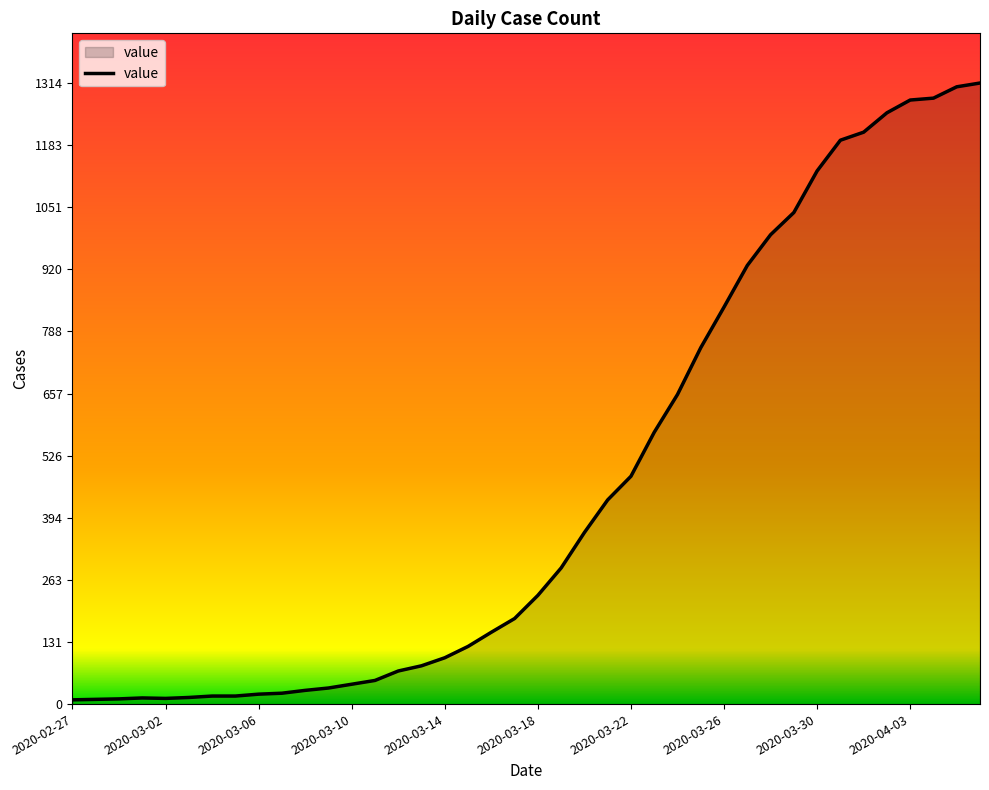

What is the difference between the maximum and minimum values?

1305